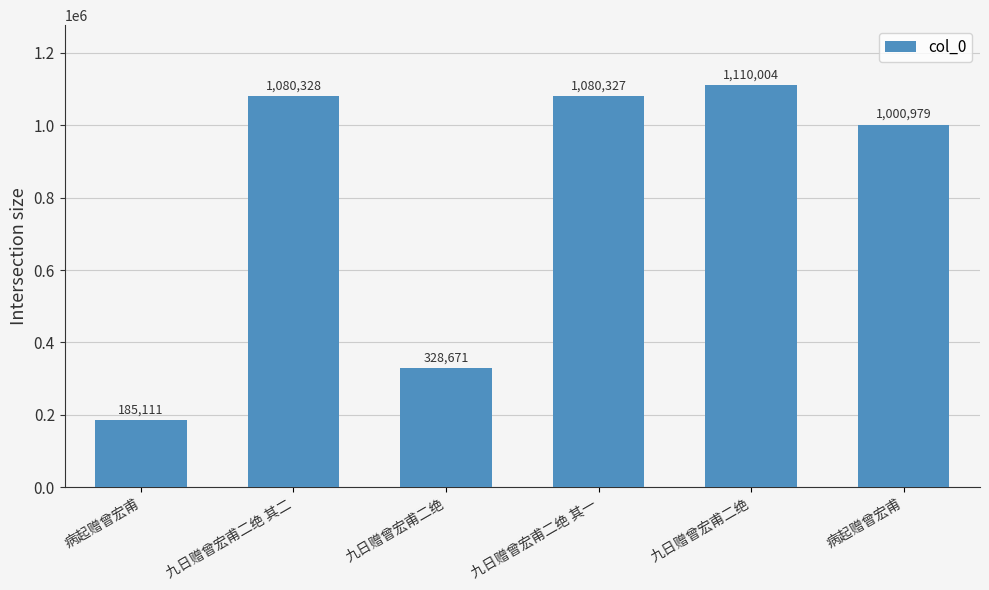

Rank the categories by value from highest to lowest.

九日赠曾宏甫二绝, 九日赠曾宏甫二绝 其二, 九日赠曾宏甫二绝 其一, 病起赠曾宏甫, 九日赠曾宏甫二绝, 病起赠曾宏甫